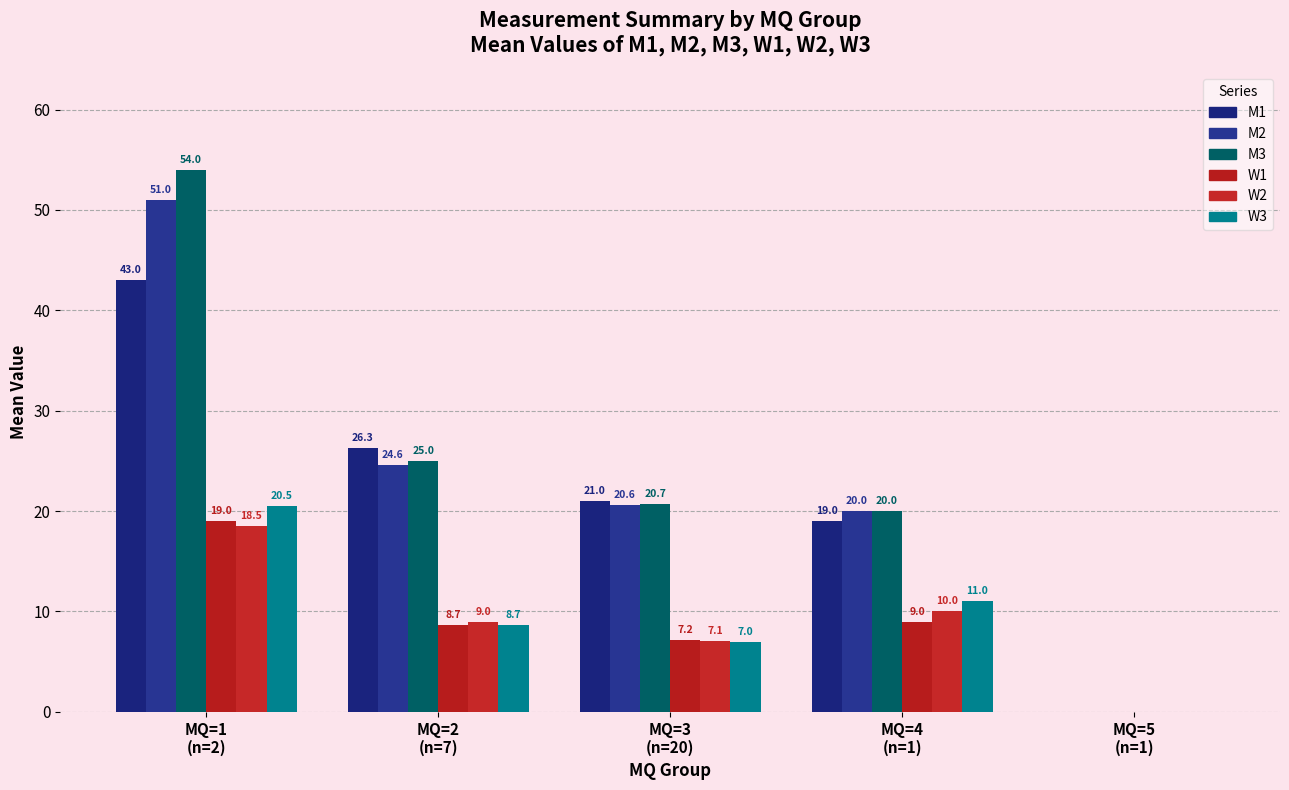

What is the total value across all series at MQ=3
(n=20)?

83.6